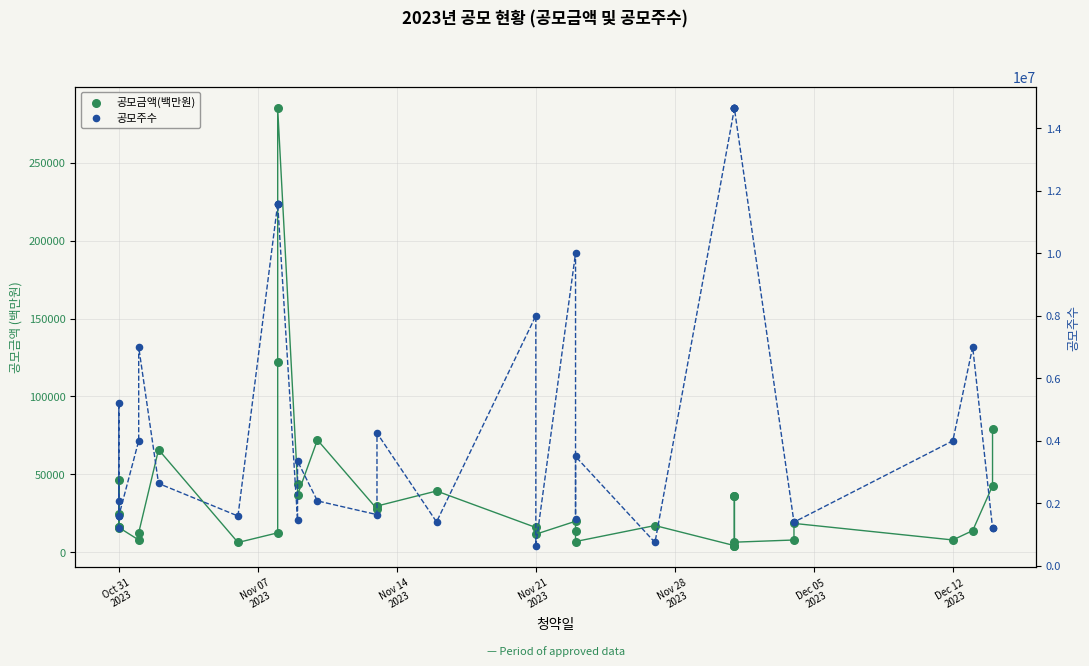

Which series has the largest total across all categories?

공모주수